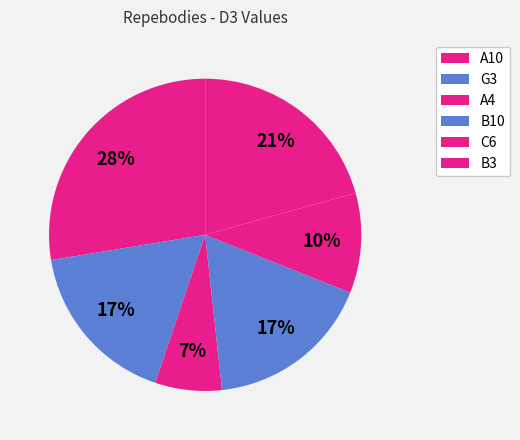

Which category has the biggest portion of the pie?

A10